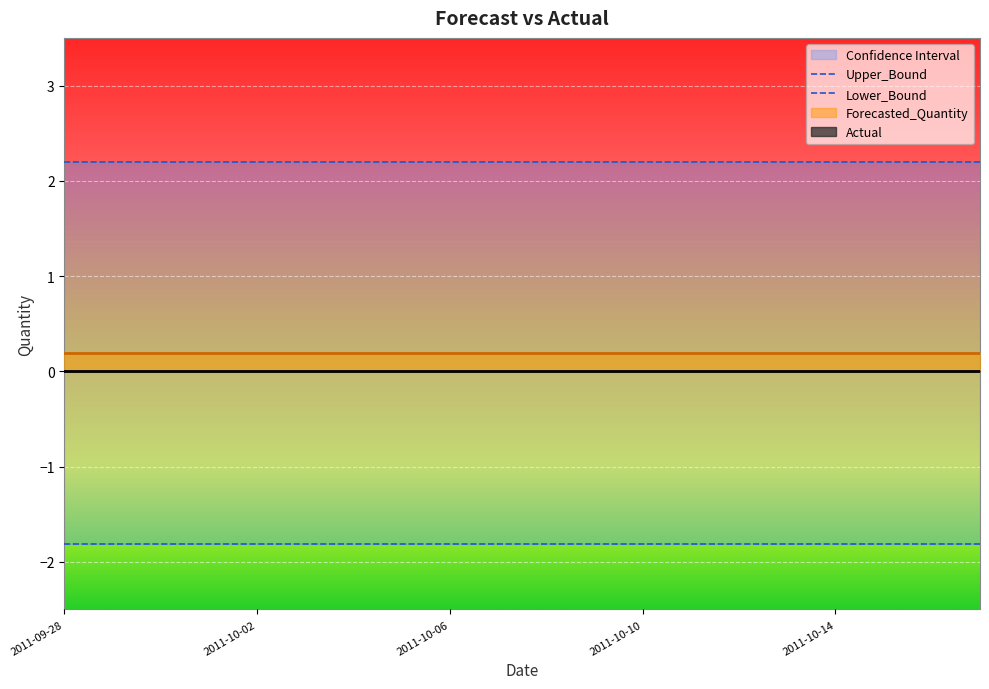

What is the maximum value for Upper_Bound?

2.2